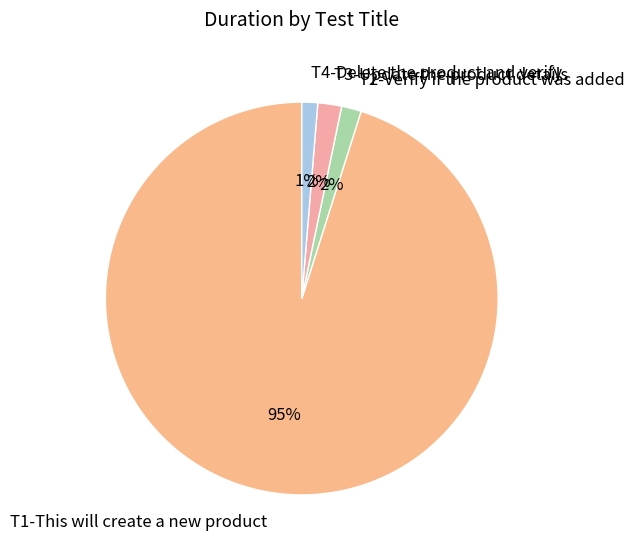

Count the number of slices in the pie.

4